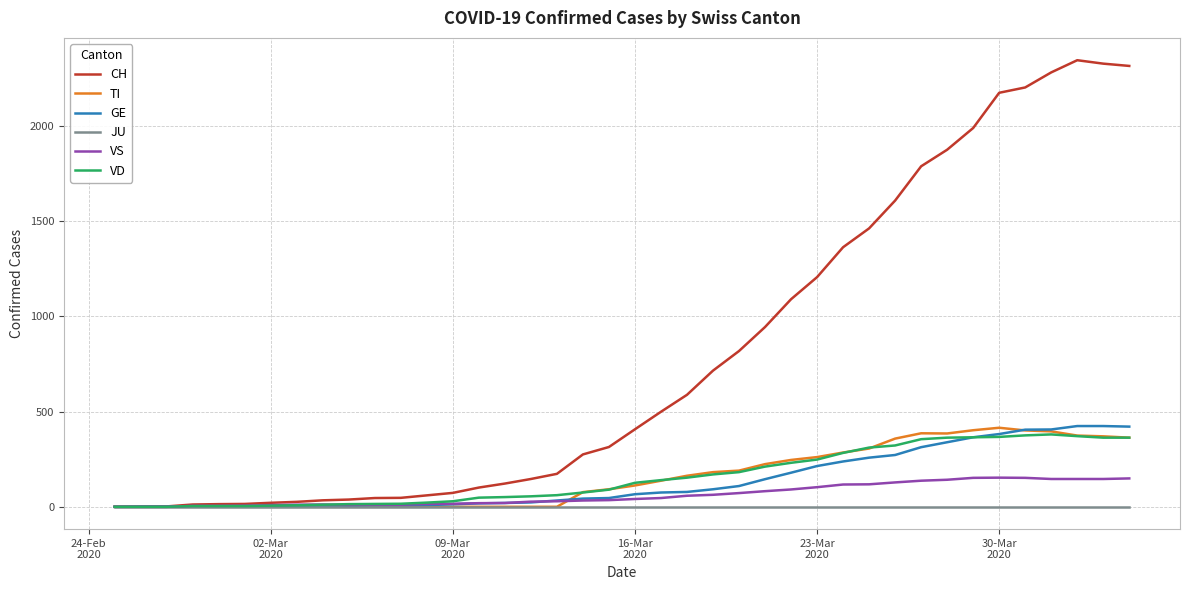

What is the greatest value displayed?

2345